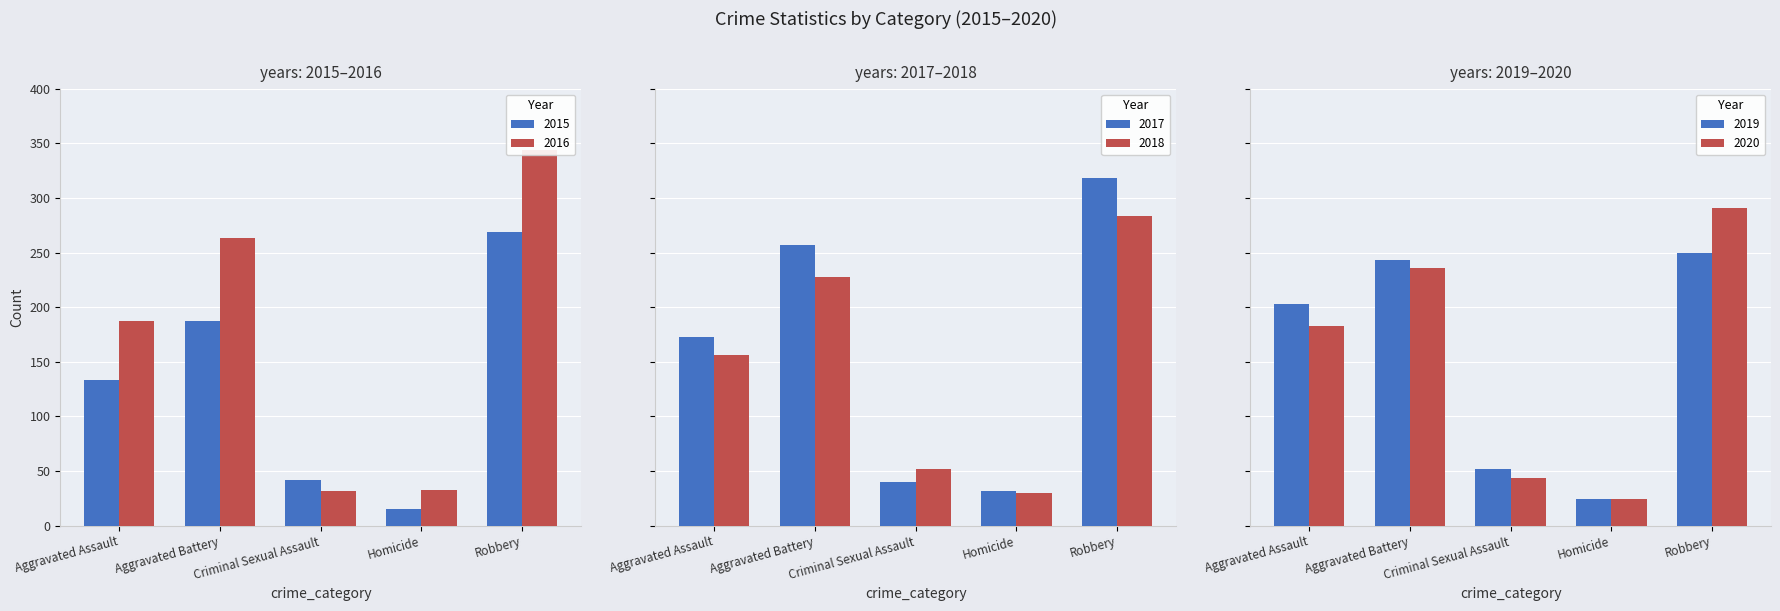

What is the greatest value displayed?

344